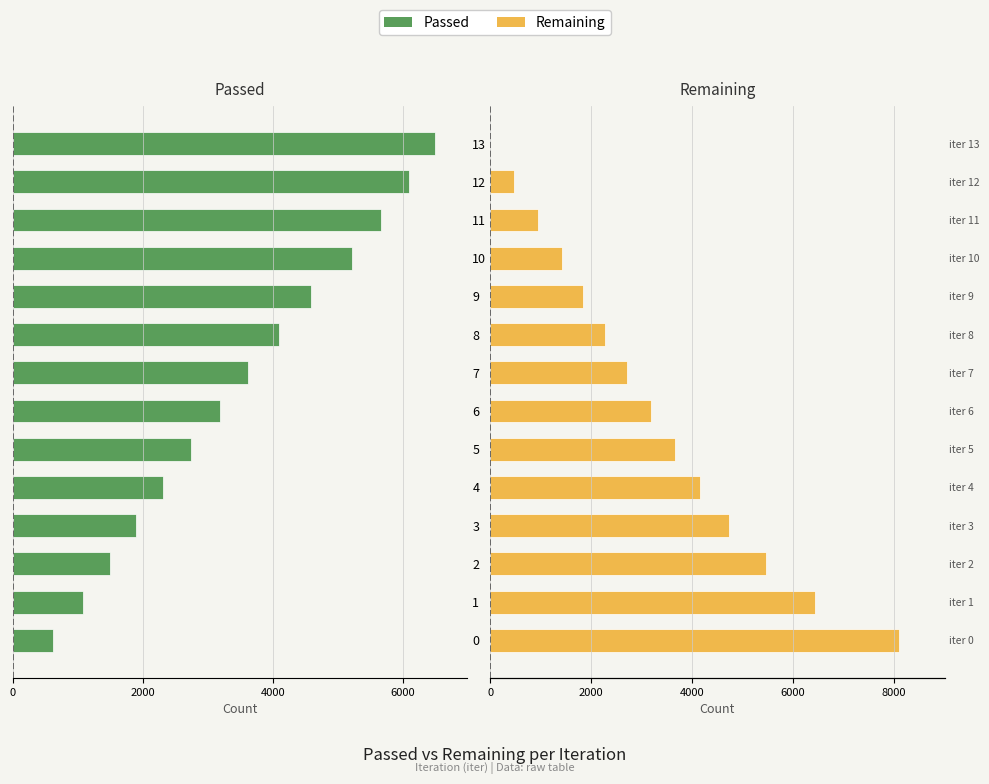

Which series changed the most between 8 and 10?

Passed